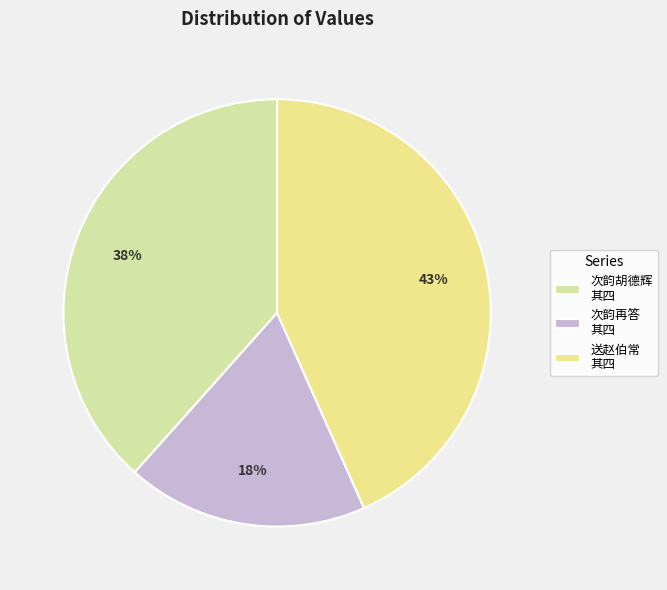

To the nearest percent, what is the average slice percentage?

33%